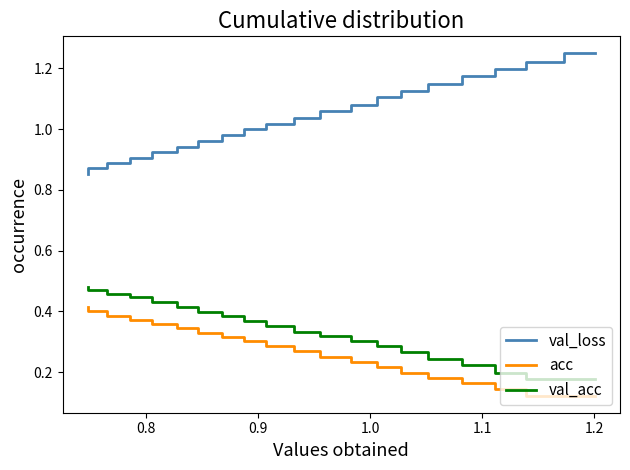

The acc series shows 0.3 at 17. True or false?

False